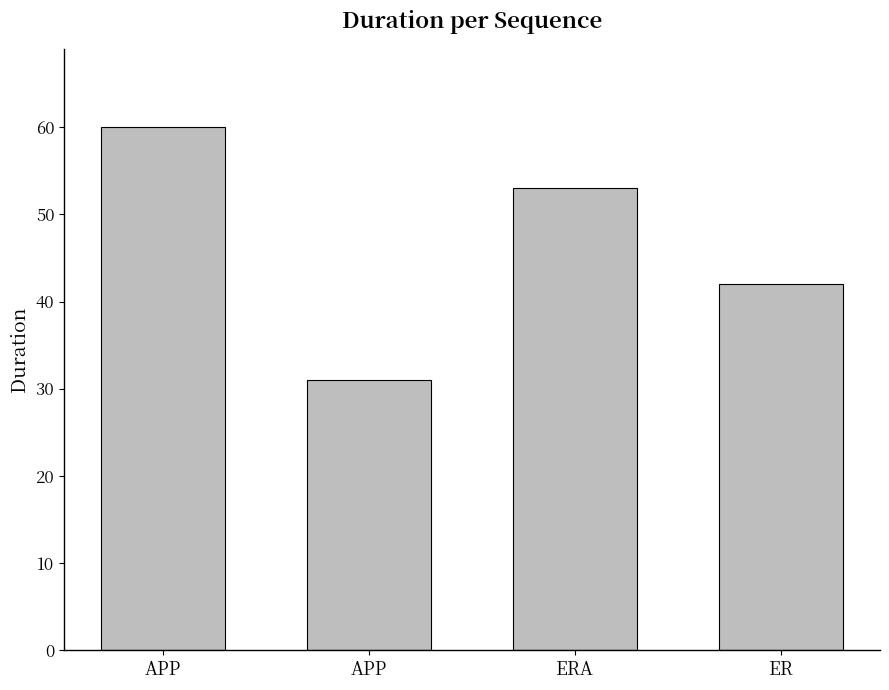

Reading right to left, what are all the values shown in this chart?

ER=42	ERA=53	APP=31	APP=60